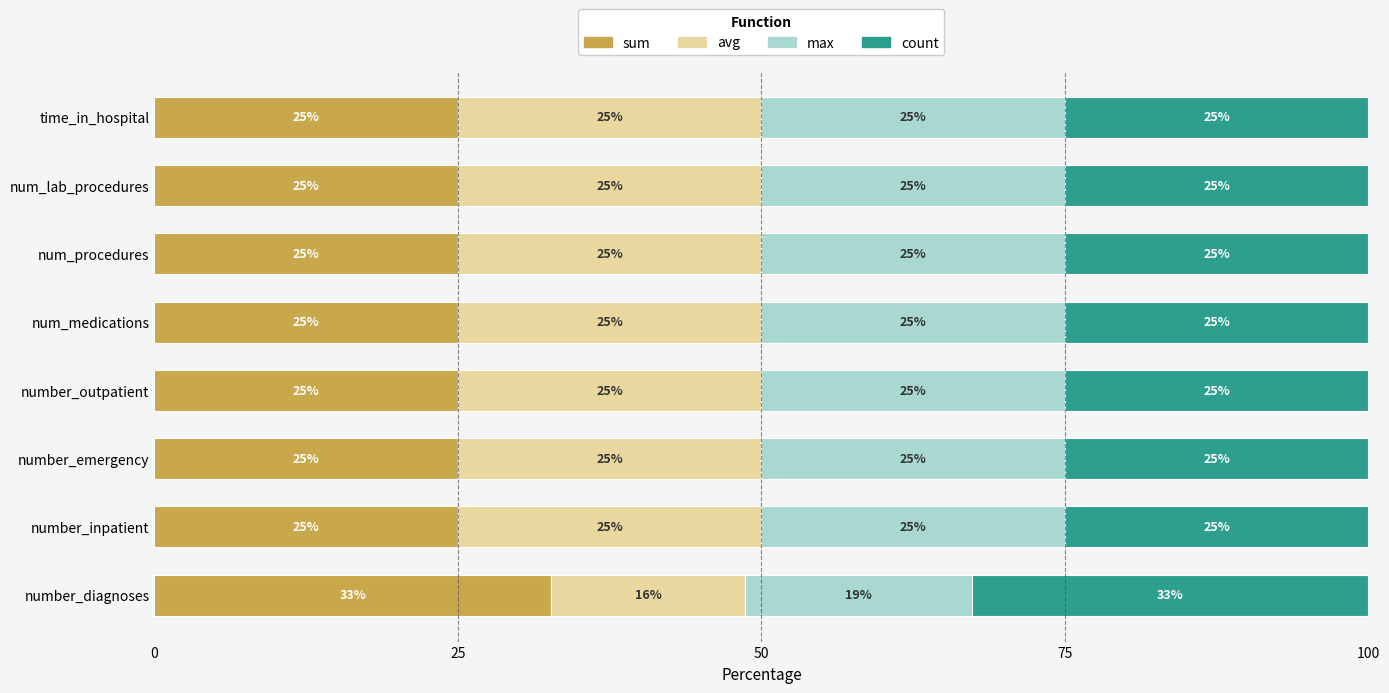

What is the total value across all series at number_inpatient?

100.0